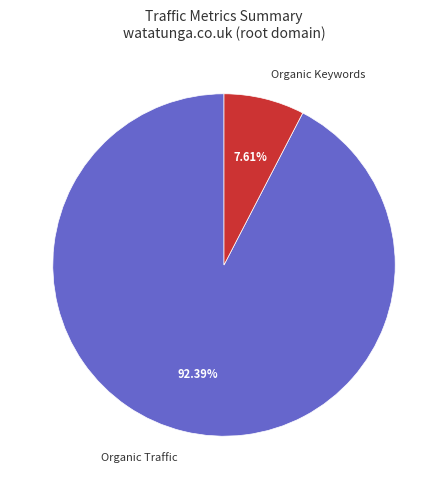

To the nearest percent, what is the average slice percentage?

50%